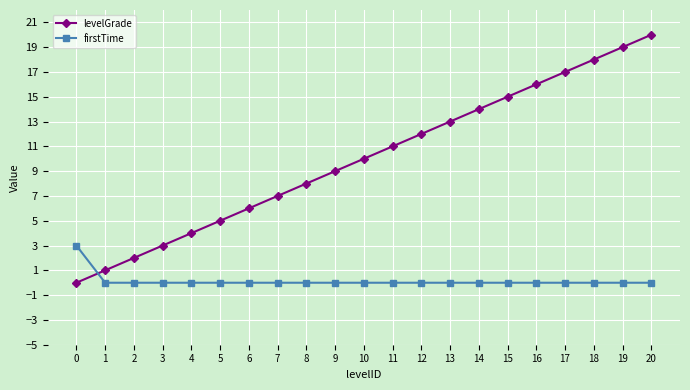

True or false: firstTime has a value of 0 at 14.

True